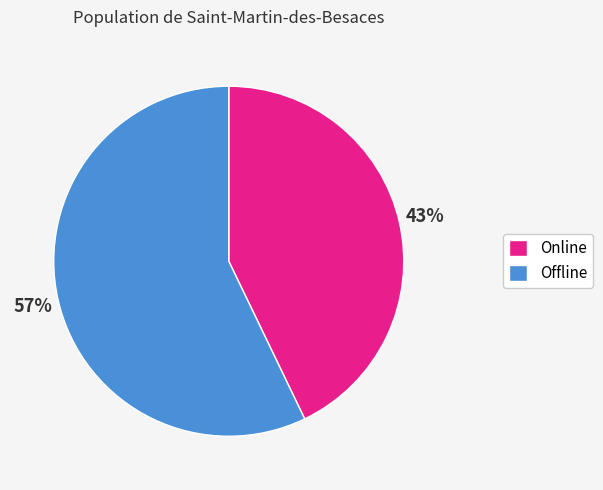

Between Online and Offline, which is larger?

Offline